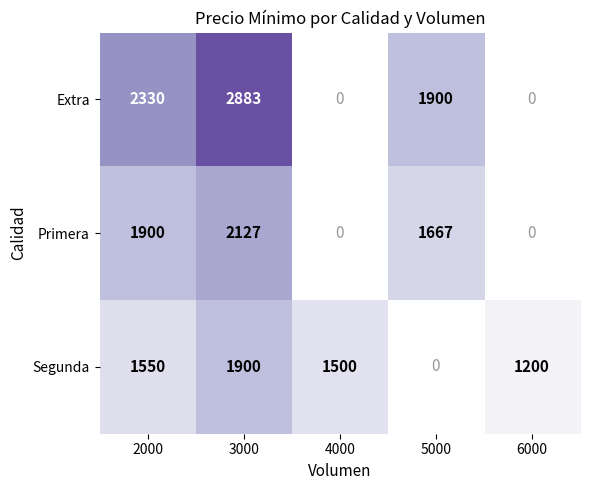

What is the total value across all series at 3000?

6910